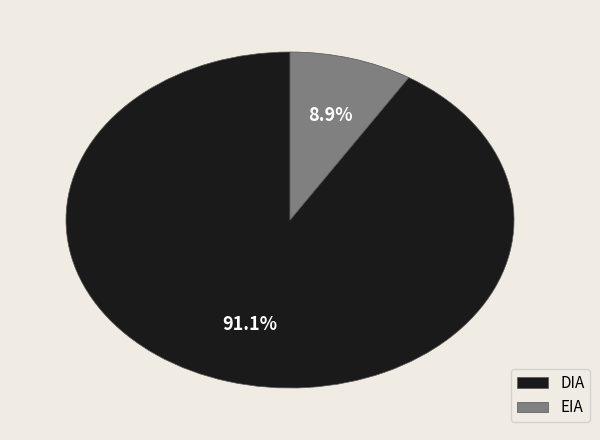

Do DIA and EIA together represent more than half of the pie?

Yes